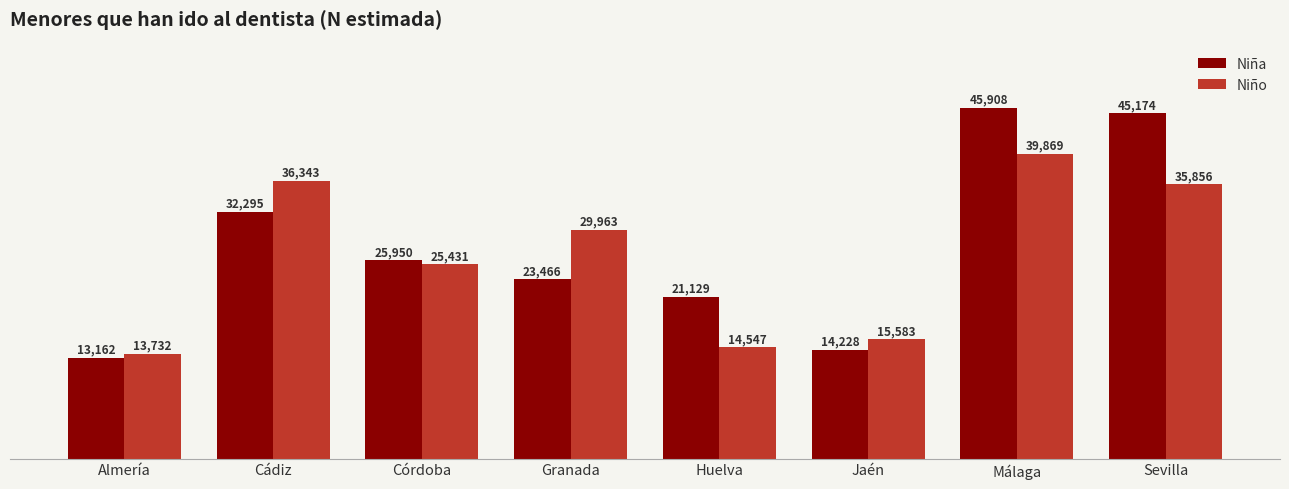

What is the difference between the highest and lowest values at Granada?

6497